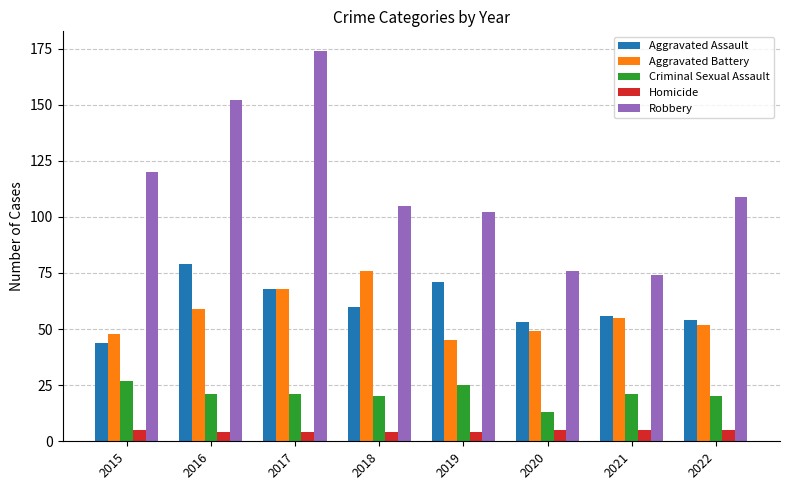

What is the sum of all Robbery values?

912